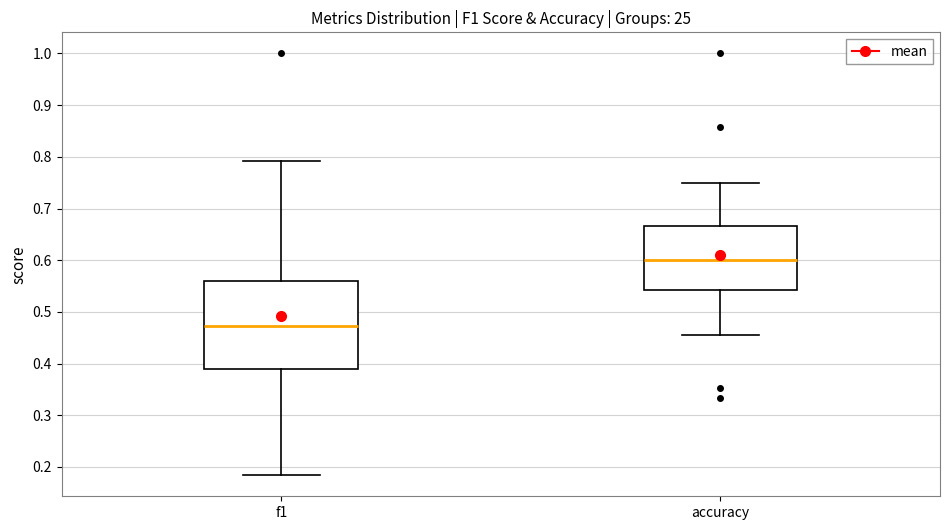

Reading left to right, read every box against the y-axis: the position of its median line, the range the box covers, and the ends of its whiskers. The values are not printed on the chart, so give them approximately, as read against the axis.

f1: median 0.47, box 0.39 to 0.56, whiskers 0.18 to 0.79
accuracy: median 0.60, box 0.54 to 0.67, whiskers 0.45 to 0.75